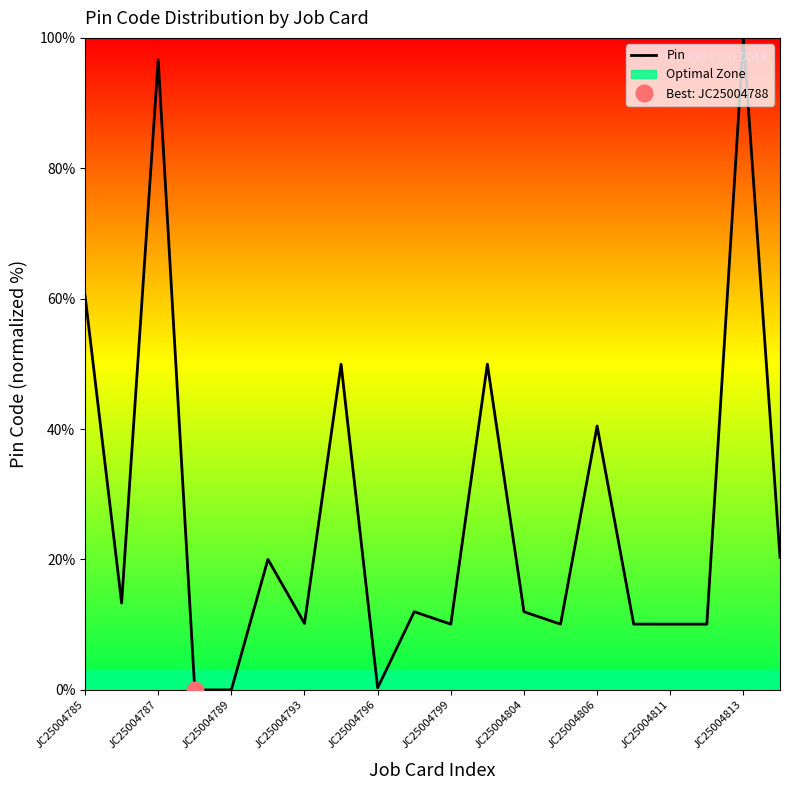

Is it true that the value at 15 is 5.3?

False